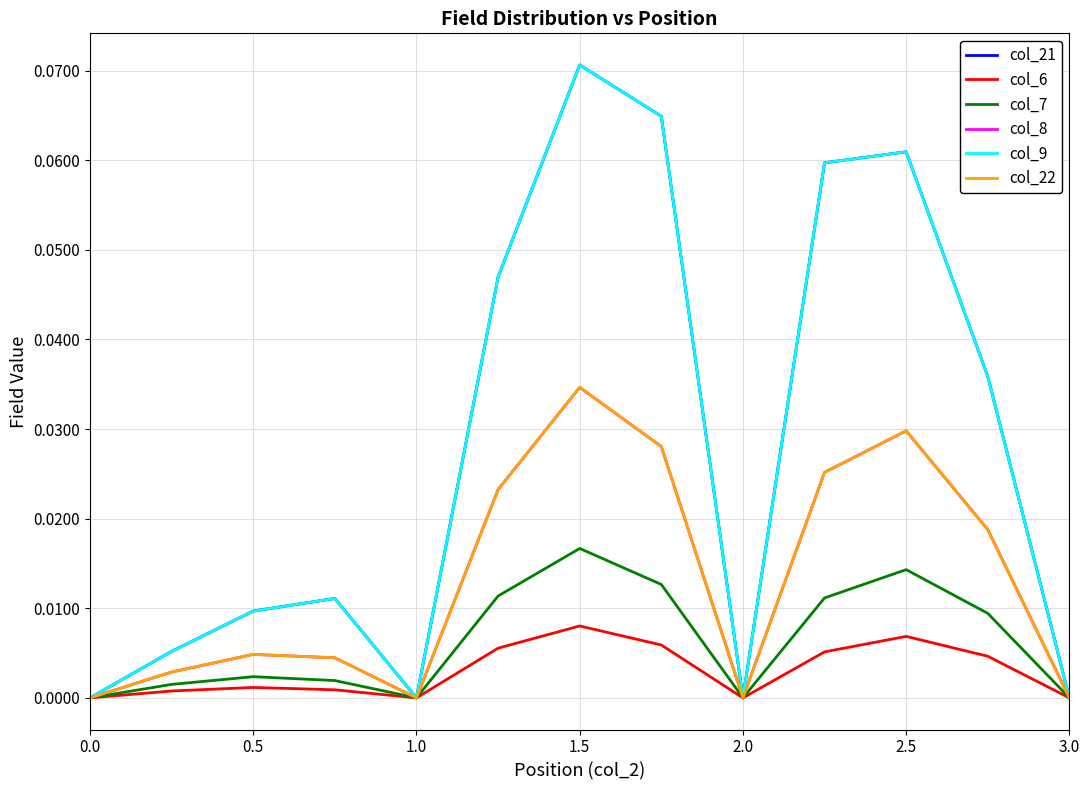

Which series has the widest spread of values?

col_21